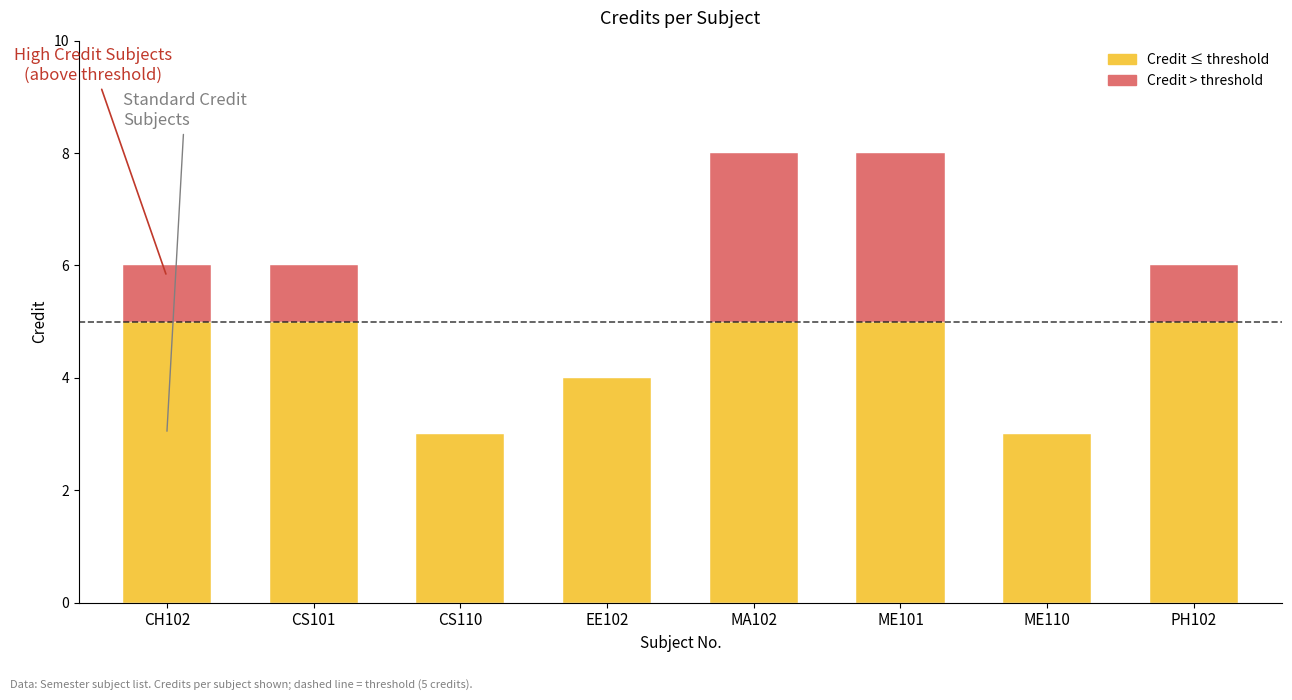

What is the difference between the values at CS110 and CS101?

3